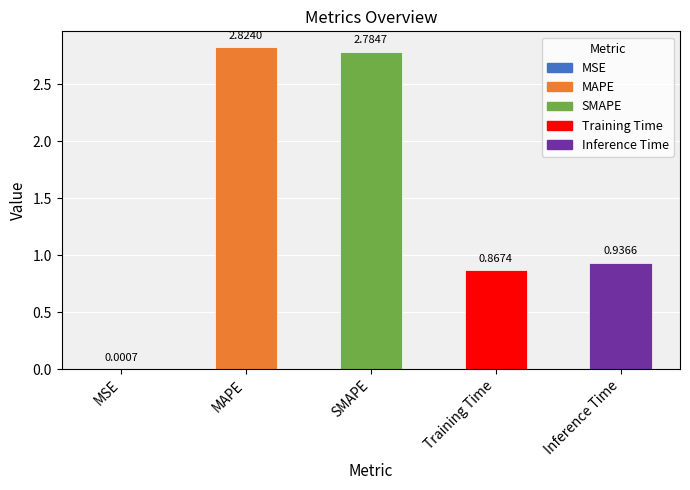

What is the sum of the values at Inference Time and MAPE?

3.8